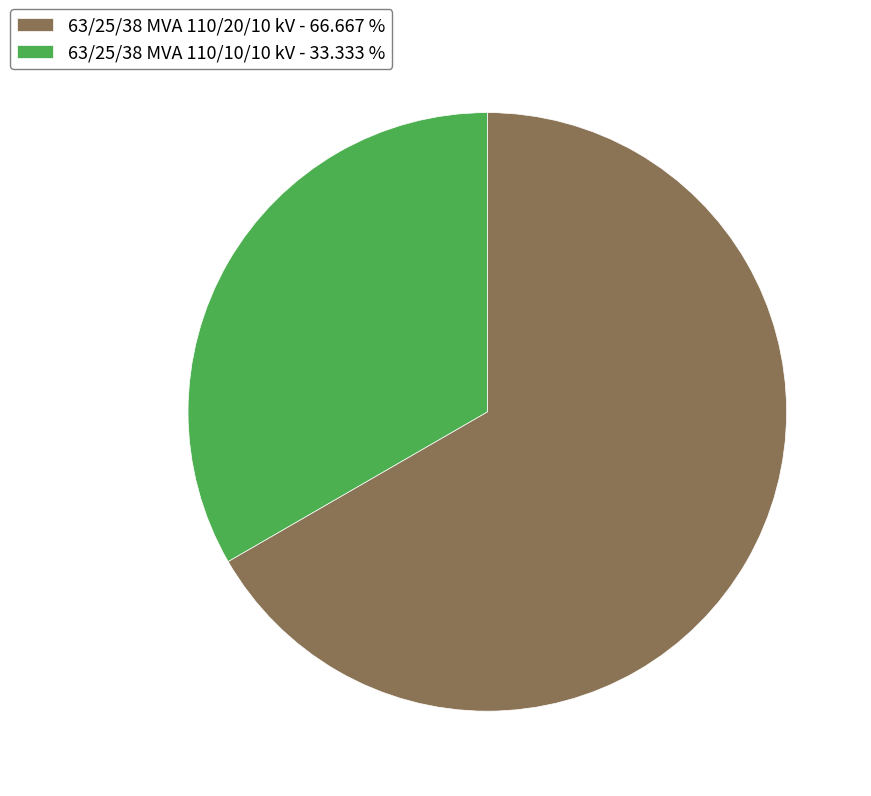

Count the number of slices in the pie.

2